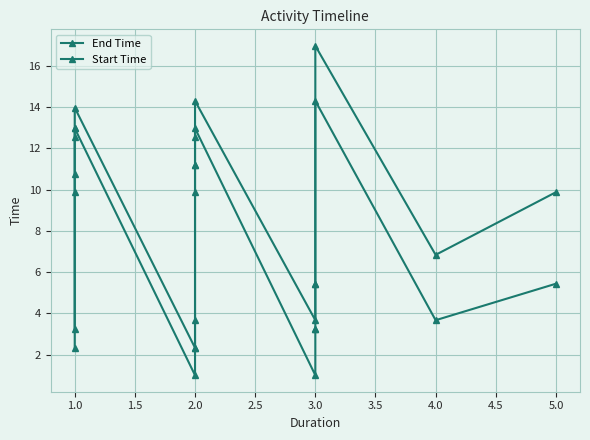

What is the sum of all End Time values?

133.2